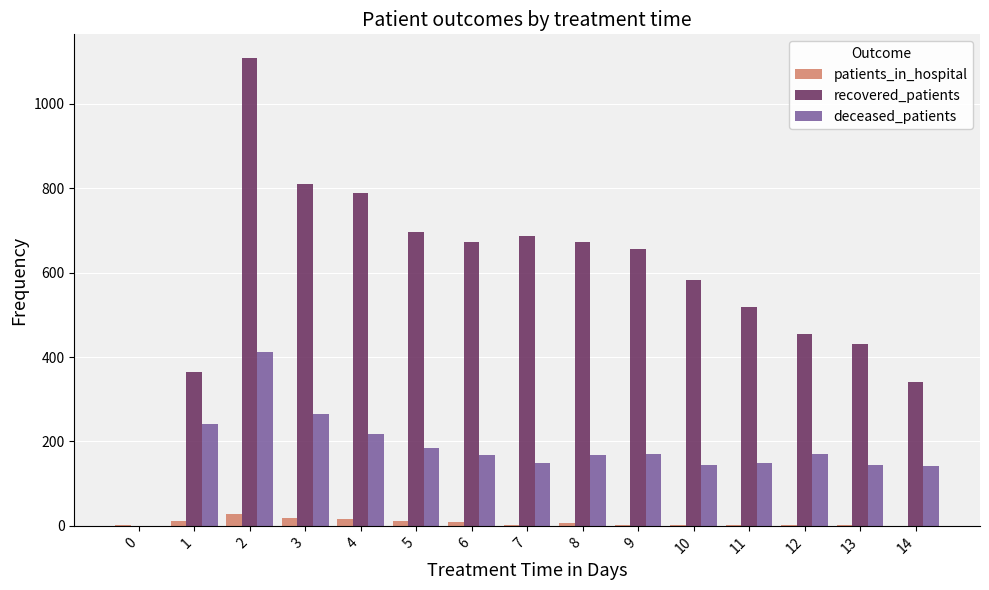

Is the value of recovered_patients at 9 greater than the value of deceased_patients at 1?

Yes